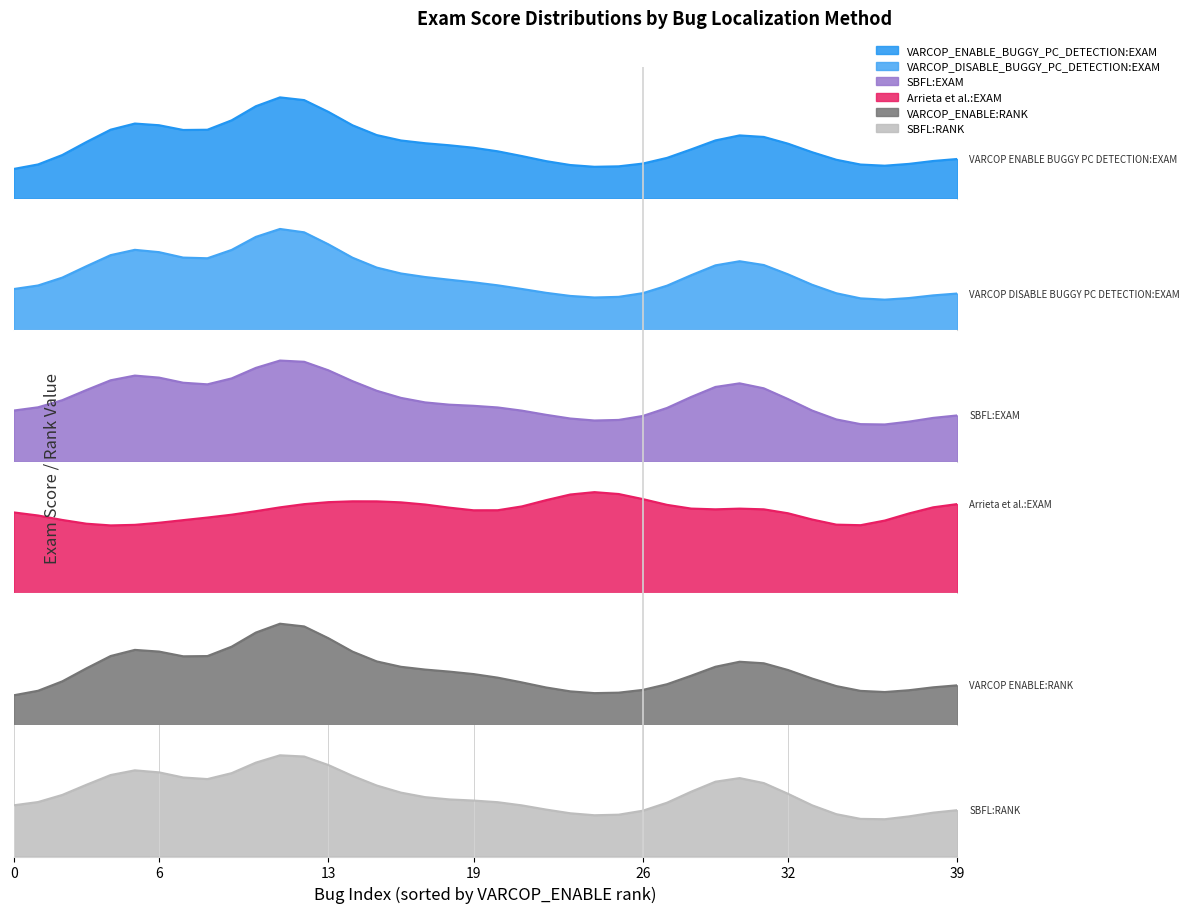

Does the chart display data point markers on the line(s)?

No